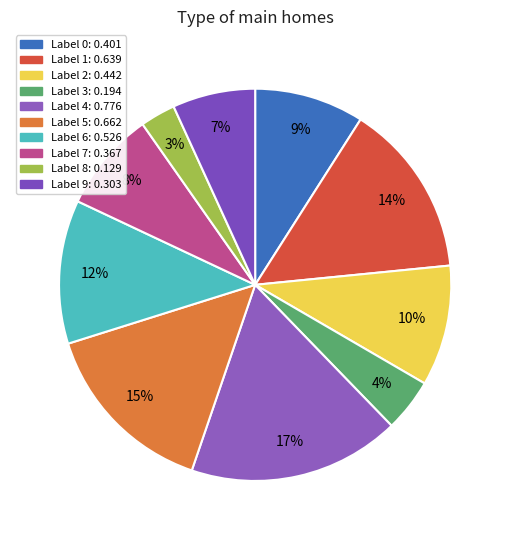

How many segments does this pie chart have?

10